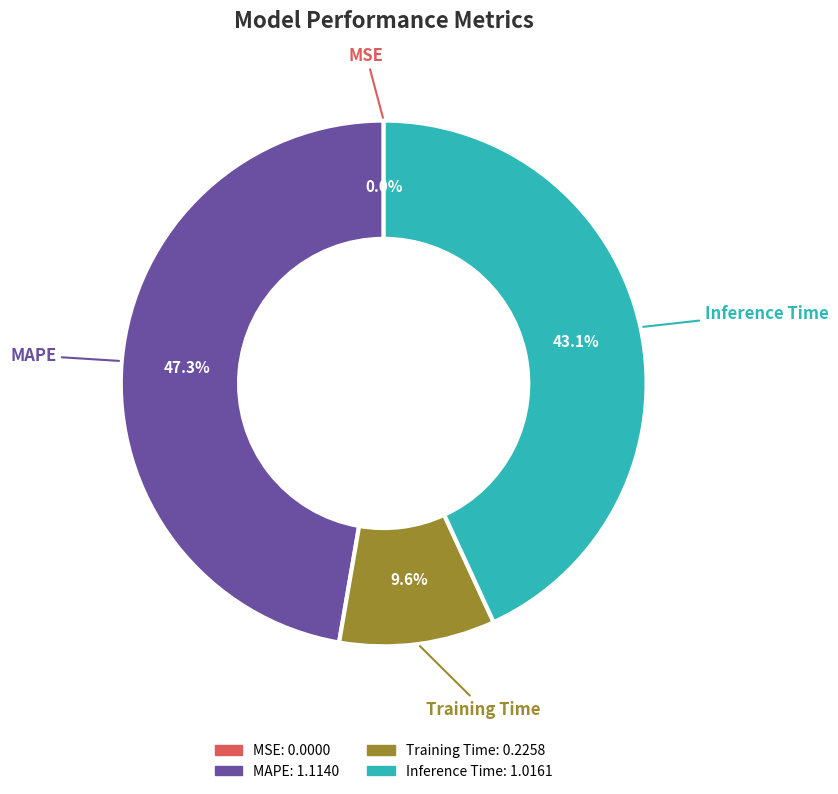

Does any single category account for the majority?

No